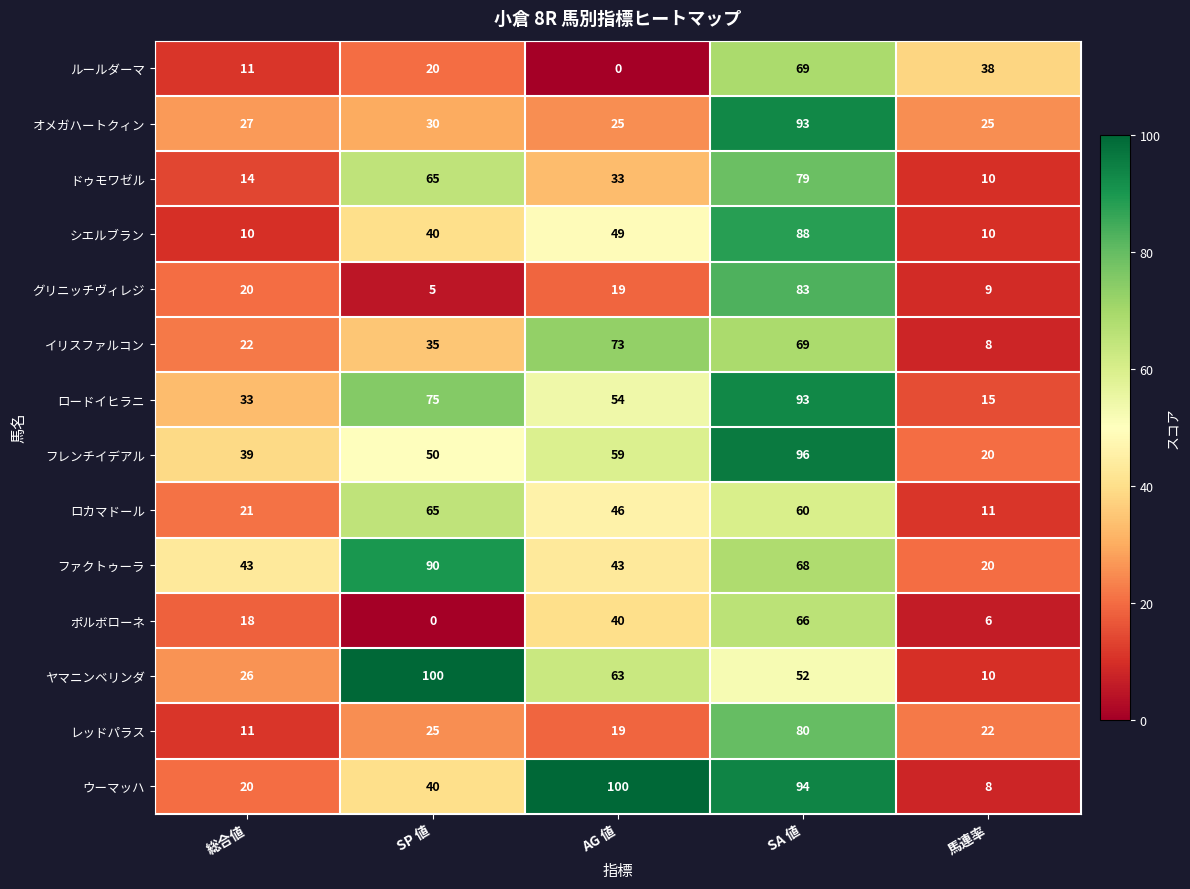

What is the difference between the highest and lowest values at SP 値?

100